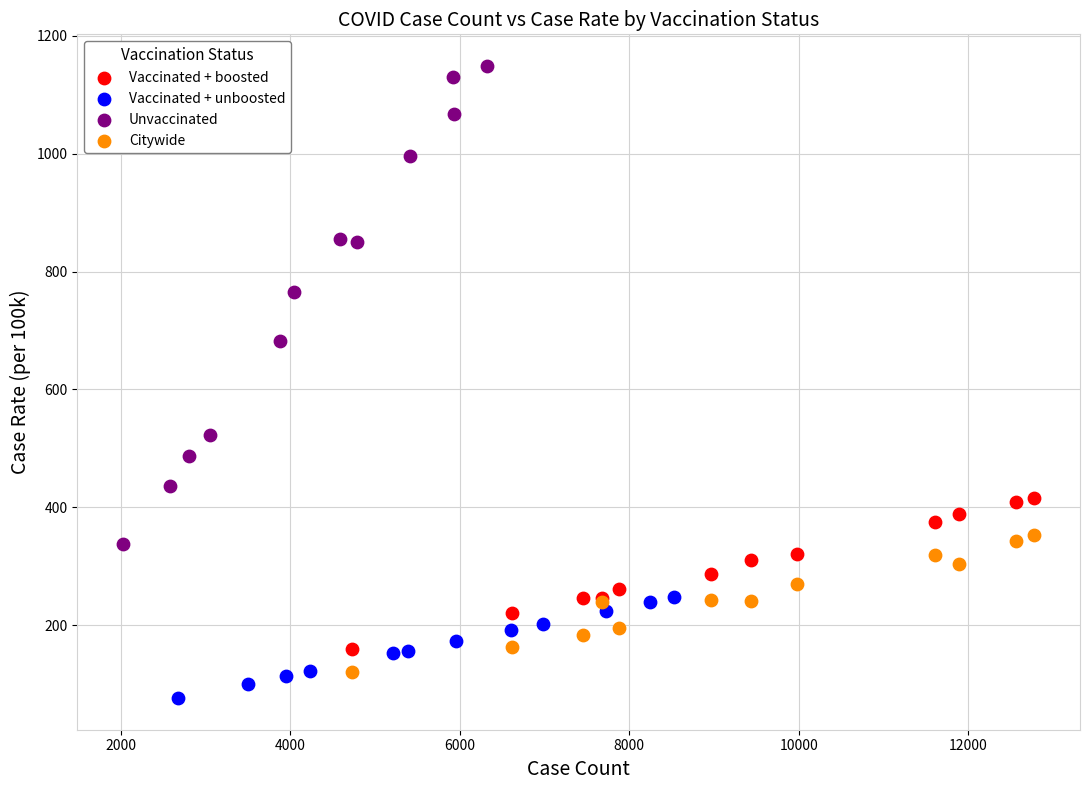

Which series has the widest spread of Y values?

Unvaccinated